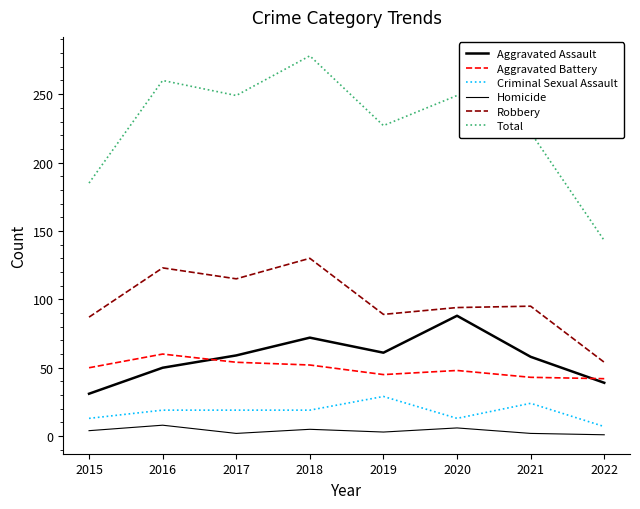

Reading left to right, extract all data points from this chart.

Aggravated Assault: 2015=31	2016=50	2017=59	2018=72	2019=61	2020=88	2021=58	2022=39
Aggravated Battery: 2015=50	2016=60	2017=54	2018=52	2019=45	2020=48	2021=43	2022=42
Criminal Sexual Assault: 2015=13	2016=19	2017=19	2018=19	2019=29	2020=13	2021=24	2022=7
Homicide: 2015=4	2016=8	2017=2	2018=5	2019=3	2020=6	2021=2	2022=1
Robbery: 2015=87	2016=123	2017=115	2018=130	2019=89	2020=94	2021=95	2022=54
Total: 2015=185	2016=260	2017=249	2018=278	2019=227	2020=249	2021=222	2022=143